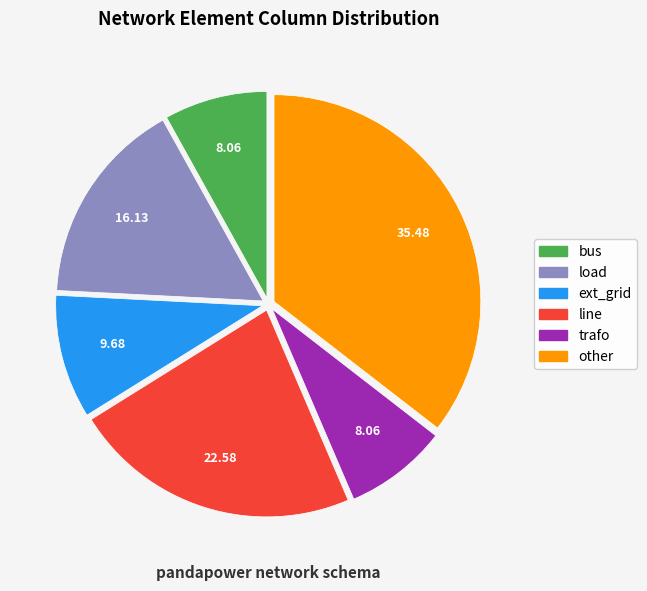

Which has a higher value, line or other?

other